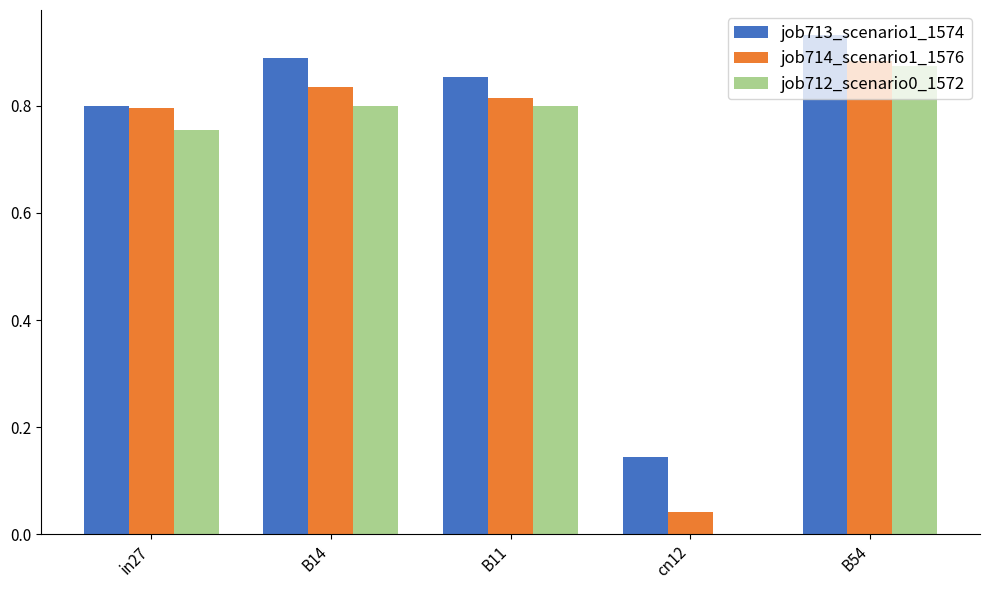

What is the sum of all job712_scenario0_1572 values?

3.2